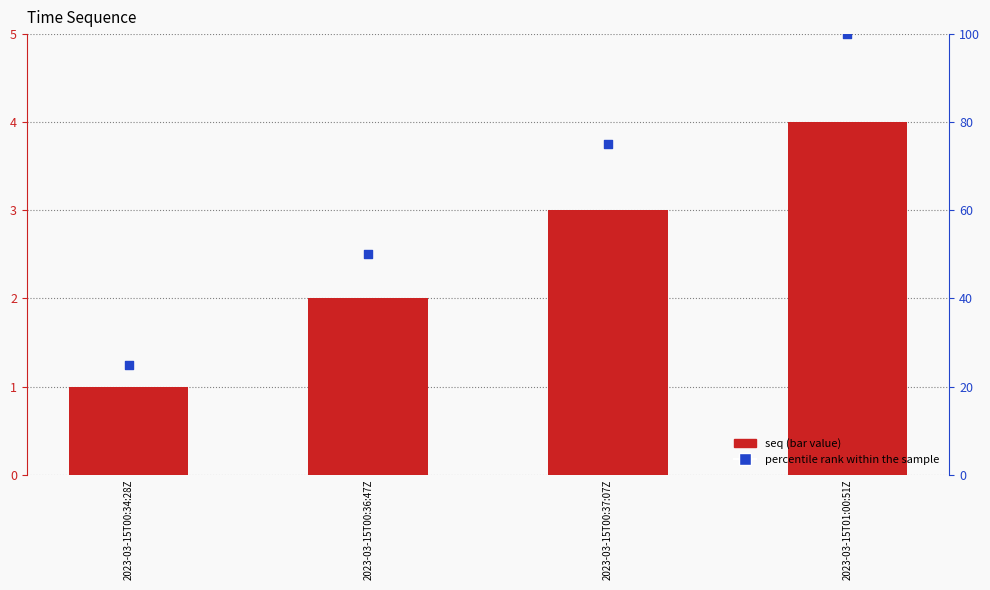

Which series has the largest Y range (max minus min)?

percentile rank within the sample